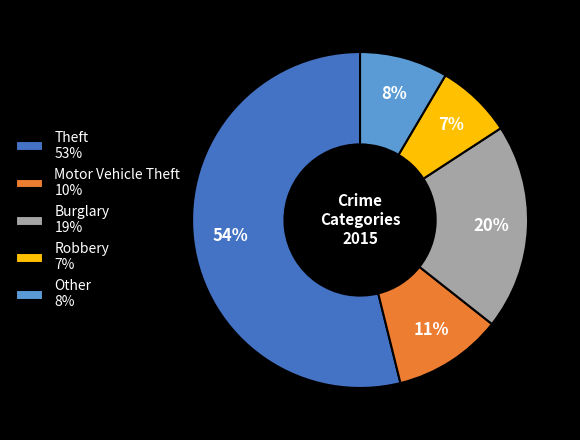

Between Other and Robbery, which is larger?

Other